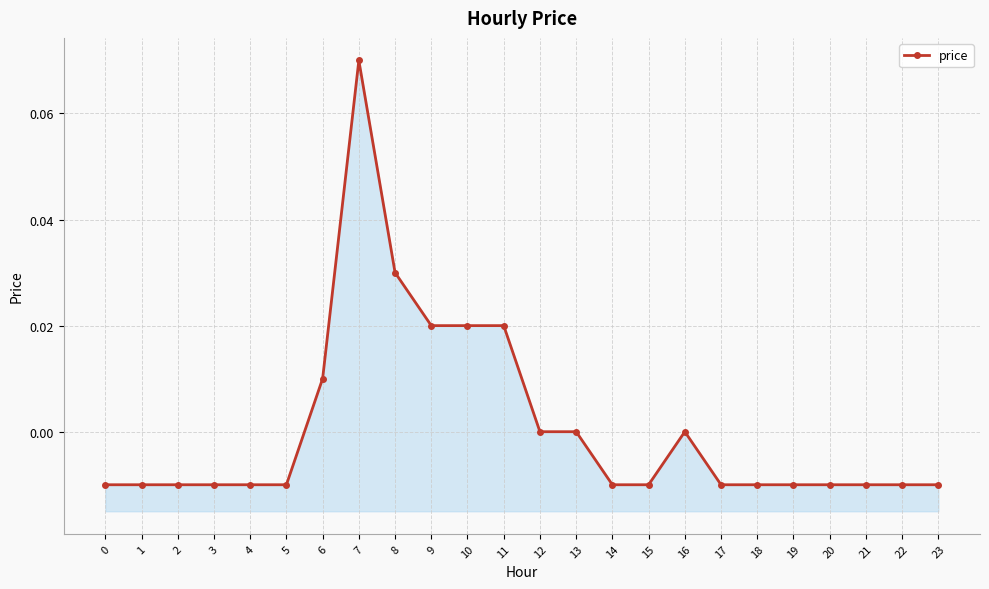

Reading right to left, list all the values displayed in this chart.

23=-0.0	22=-0.0	21=-0.0	20=-0.0	19=-0.0	18=-0.0	17=-0.0	16=0.0	15=-0.0	14=-0.0	13=0.0	12=0.0	11=0.0	10=0.0	9=0.0	8=0.0	7=0.1	6=0.0	5=-0.0	4=-0.0	3=-0.0	2=-0.0	1=-0.0	0=-0.0